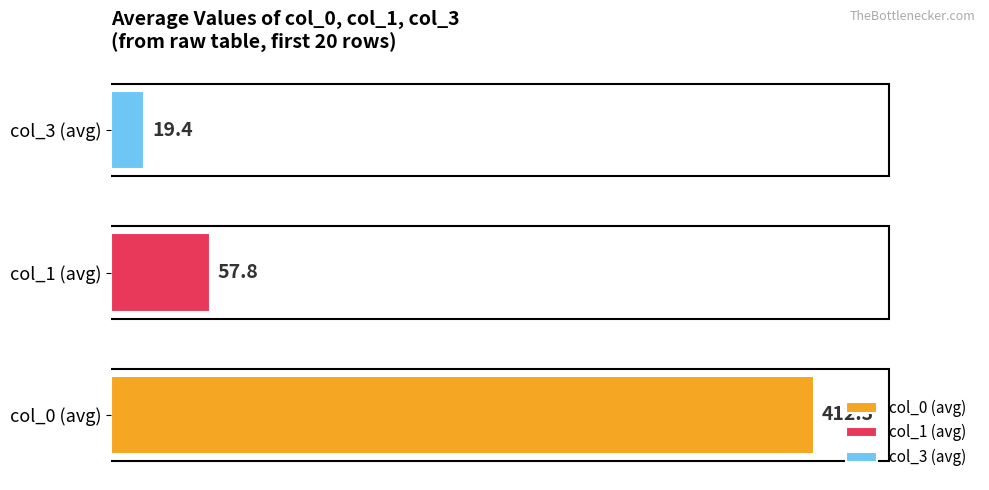

What are all the series names shown in the legend?

col_0, col_1, col_3